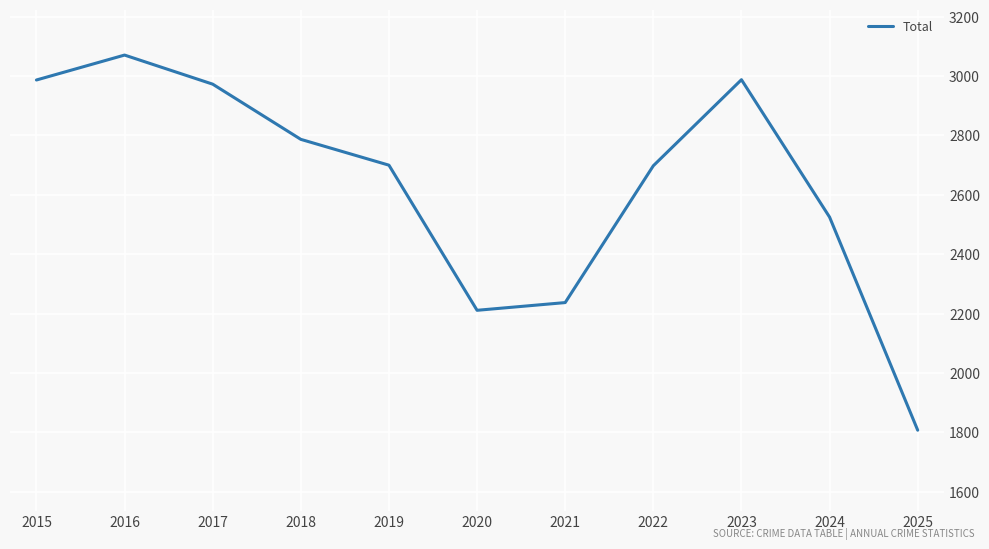

What is the difference between the values at 2024 and 2023?

463